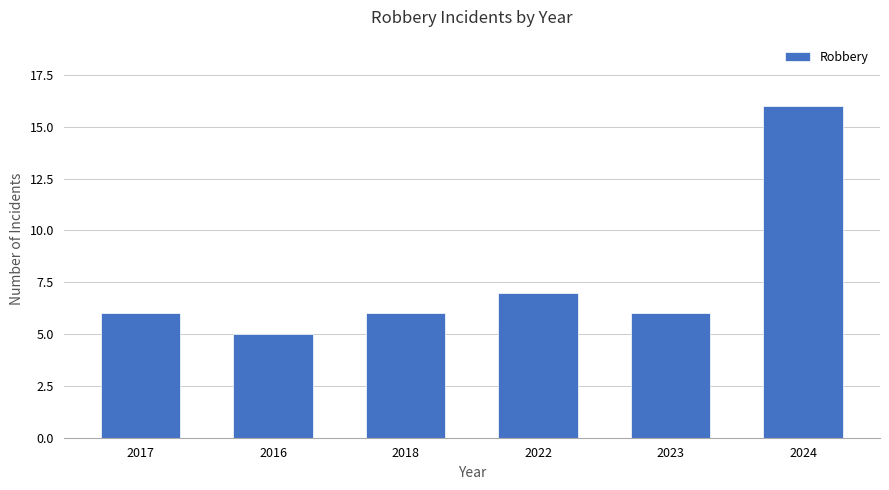

Which label corresponds to the smallest value in the chart?

2016